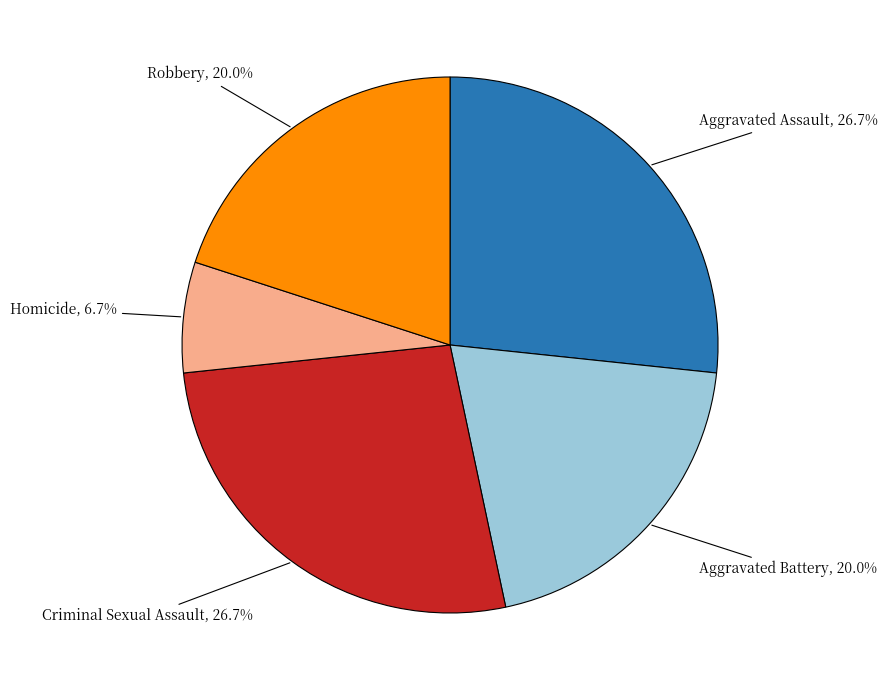

Count the number of slices in the pie.

5